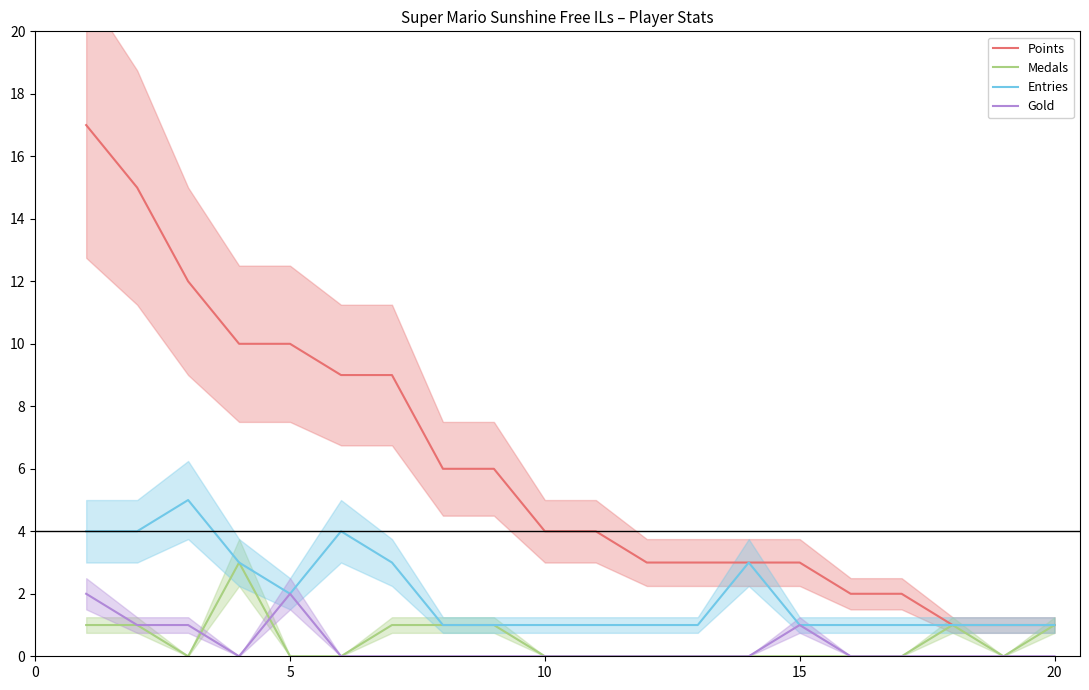

How many lines are shown in the chart?

4